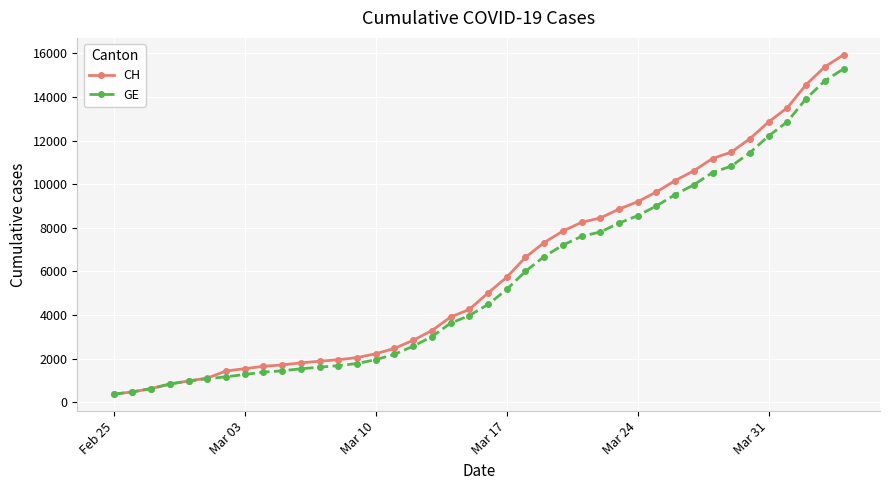

What is the value of the CH point at the 16th from the left?

2472